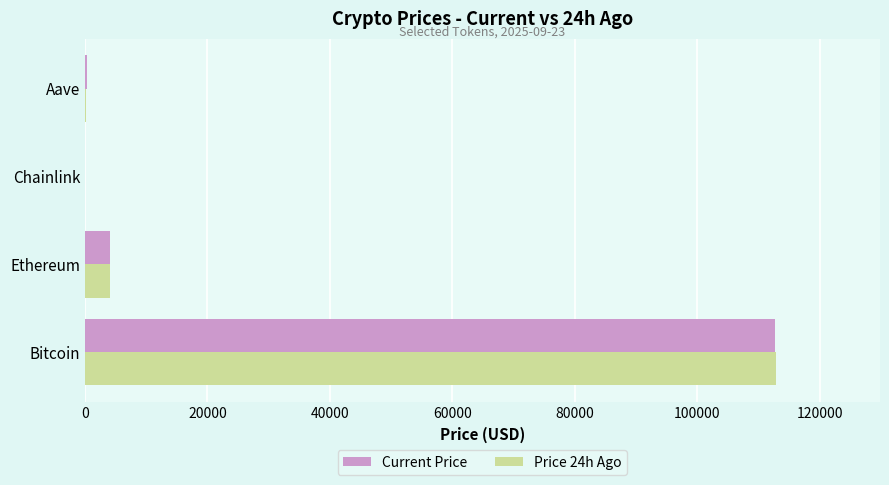

At which label is Current Price closest to 56377?

Ethereum